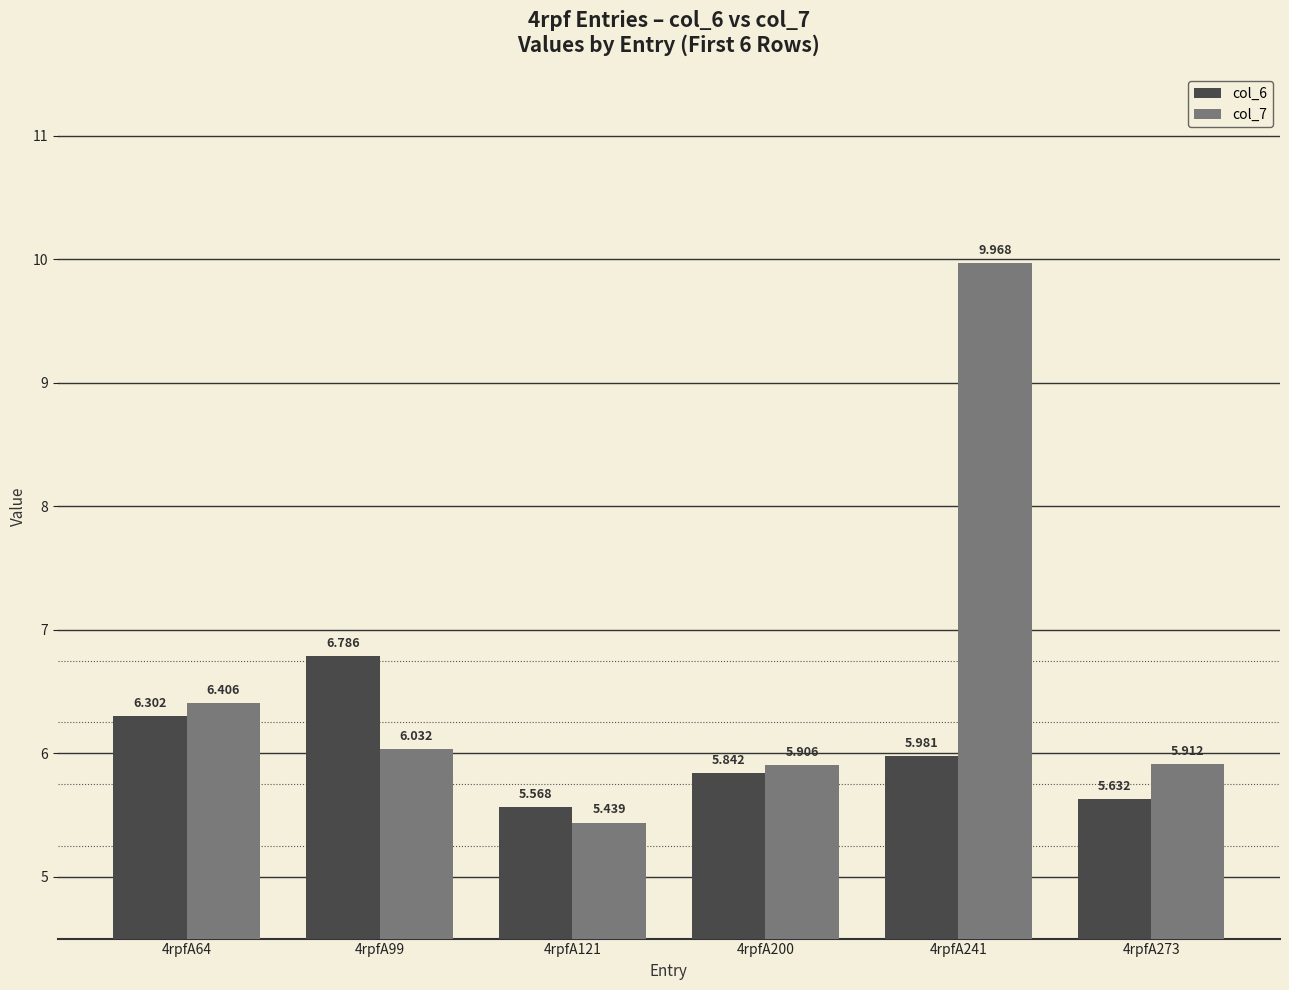

Is the value of col_6 at 4rpfA200 greater than the value of col_7 at 4rpfA200?

No